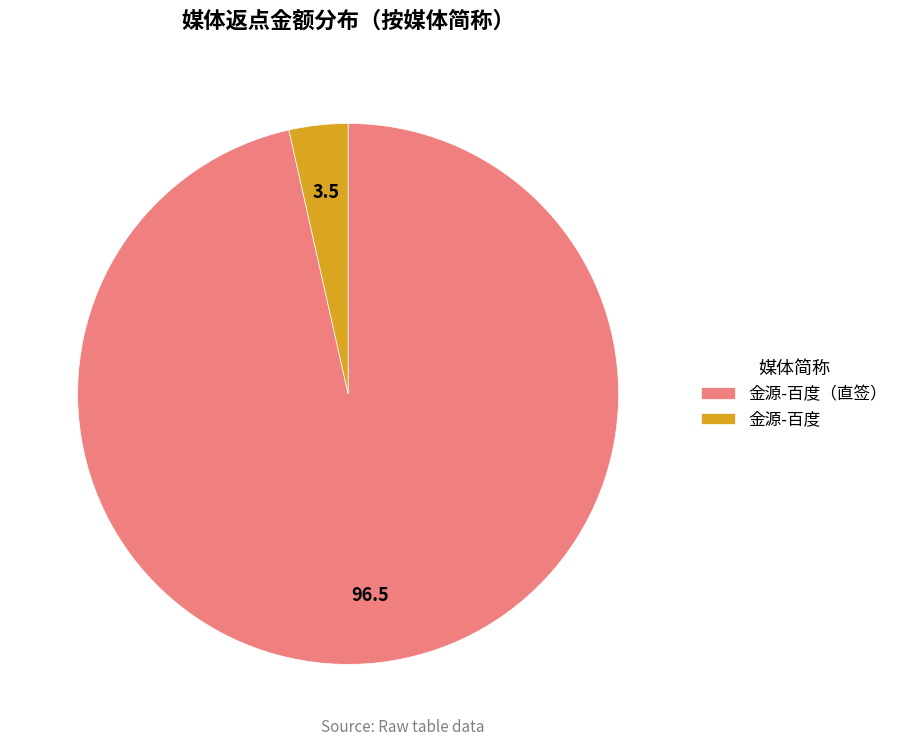

The 金源-百度 slice represents 14% of the pie. True or false?

False